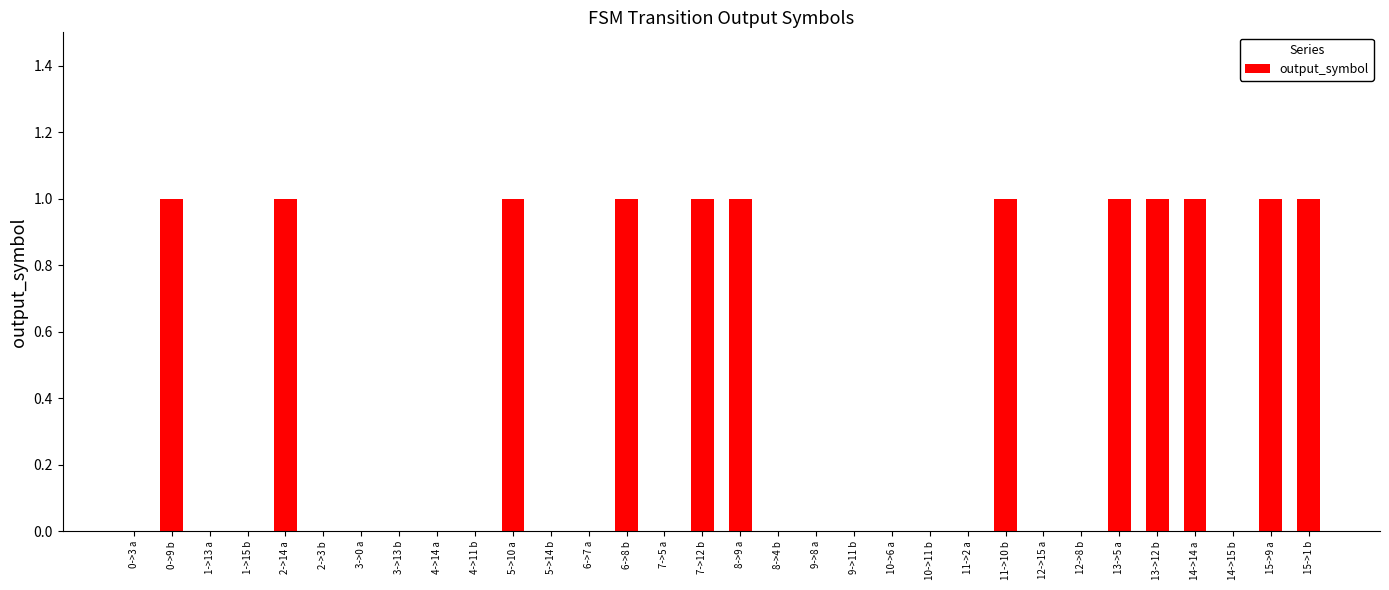

The value at 5->10 a is 1. True or false?

True